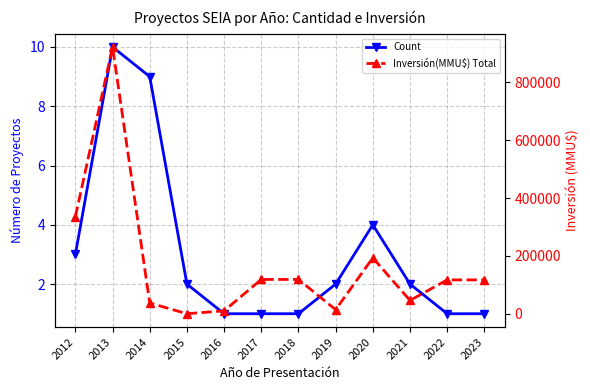

Is this an area chart (filled region under the line)?

No